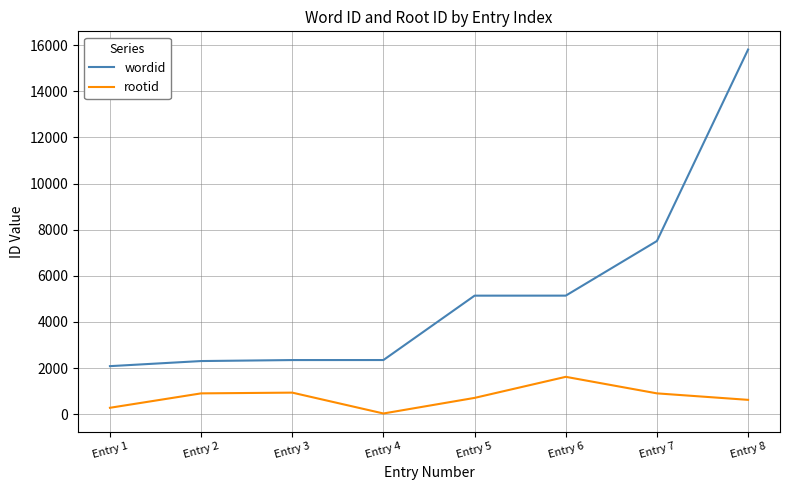

What are all the series names shown in the legend?

wordid, rootid